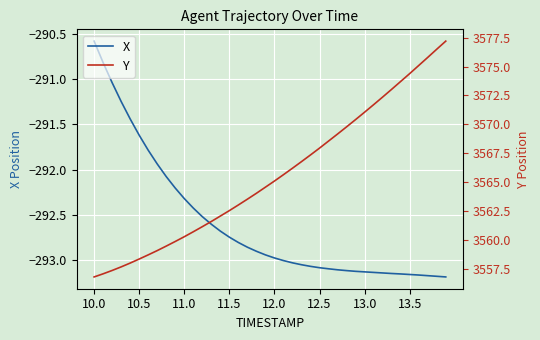

How many data points does each series have?

40